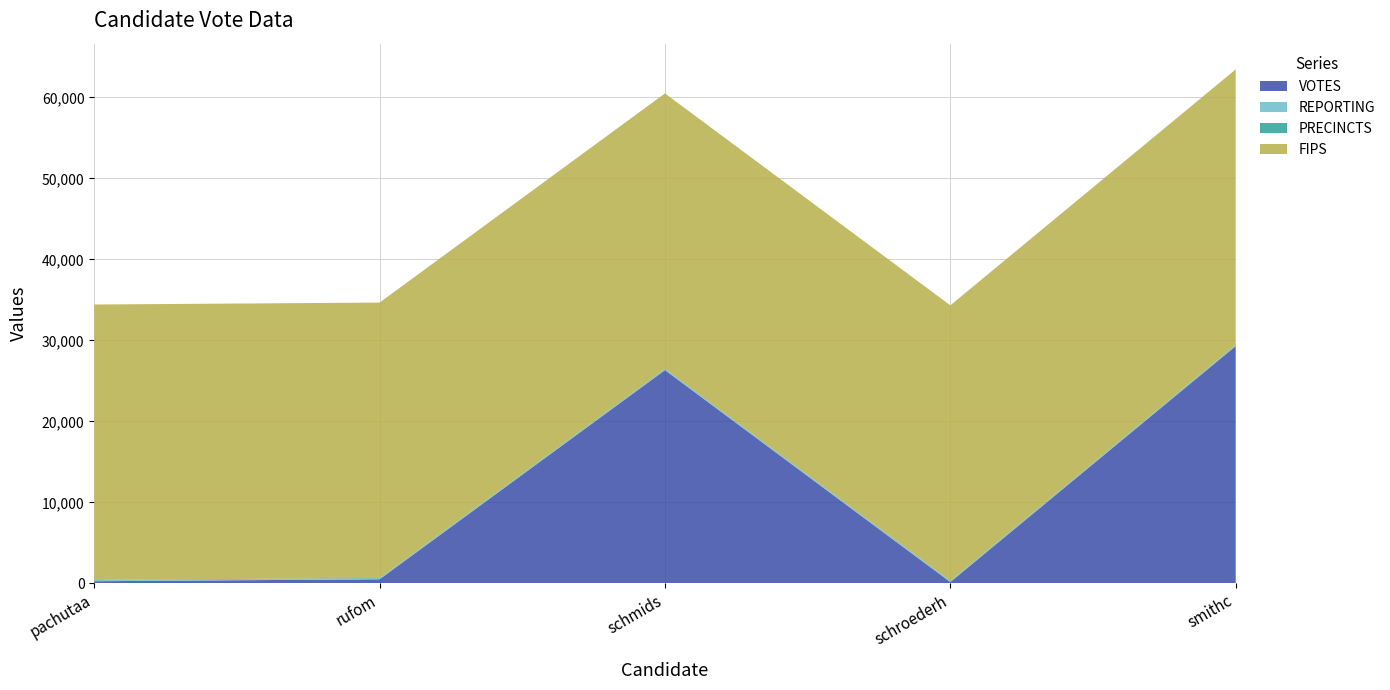

Reading left to right, extract all data points from this chart.

VOTES: pachutaa=255	rufom=495	schmids=26329	schroederh=154	smithc=29298
REPORTING: pachutaa=78	rufom=78	schmids=78	schroederh=78	smithc=78
PRECINCTS: pachutaa=78	rufom=78	schmids=78	schroederh=78	smithc=78
FIPS: pachutaa=34021	rufom=34021	schmids=34021	schroederh=34021	smithc=34021